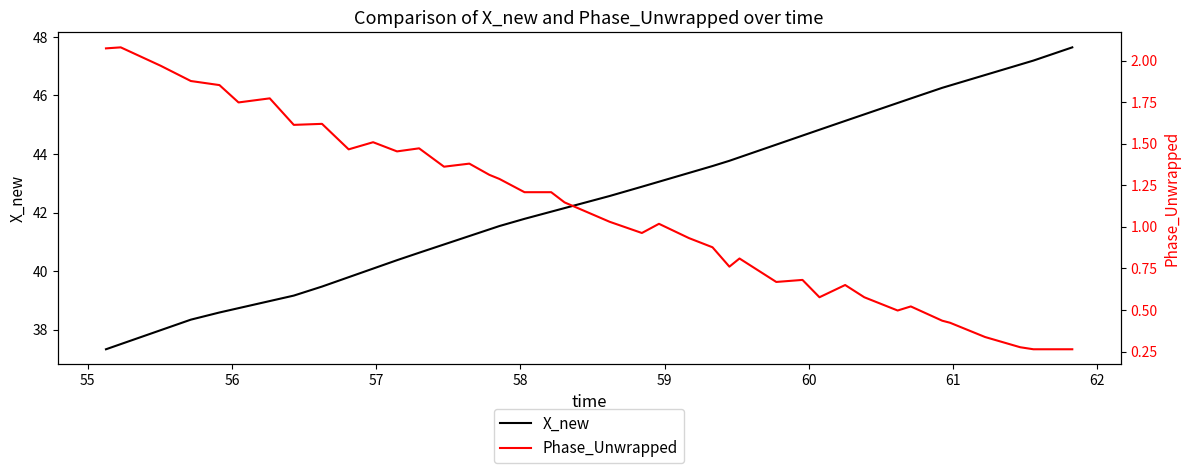

What is the lowest value of the X_new series?

37.3